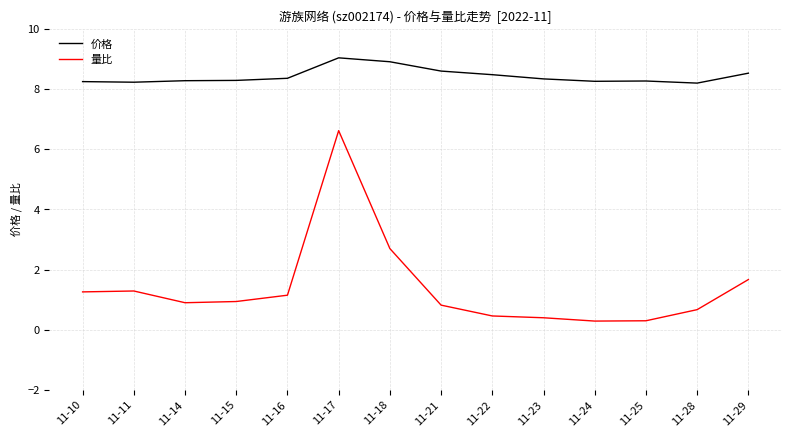

Which series has the widest spread of values?

量比